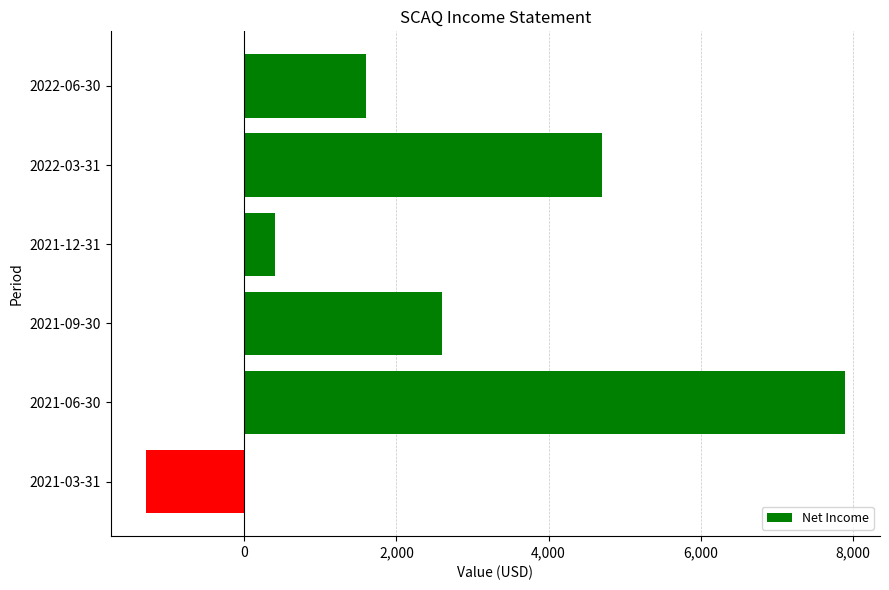

The value at 2021-06-30 is 7900. True or false?

True